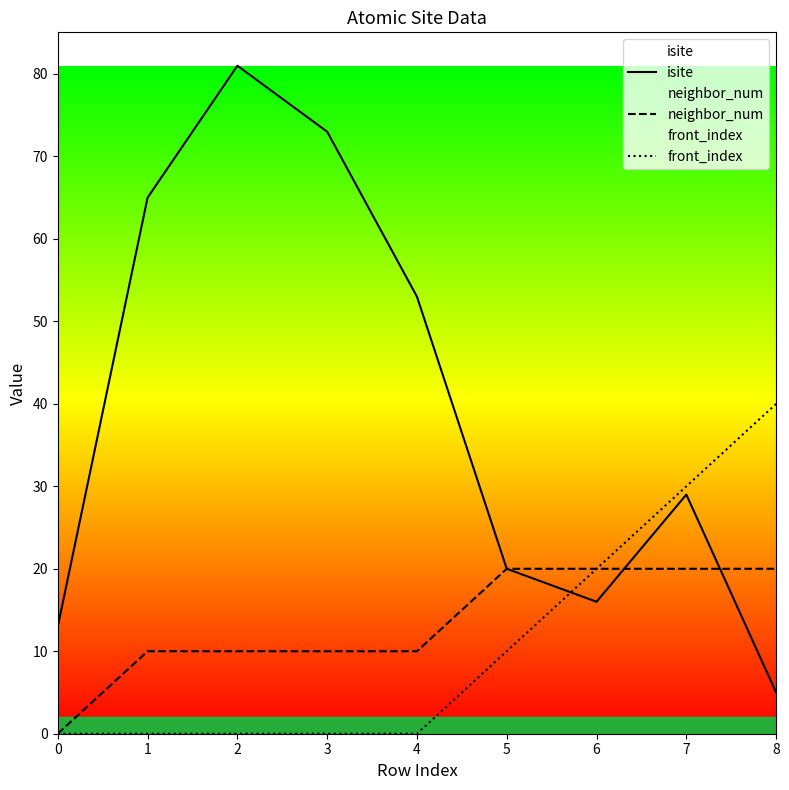

How many categories are shown in the chart?

9